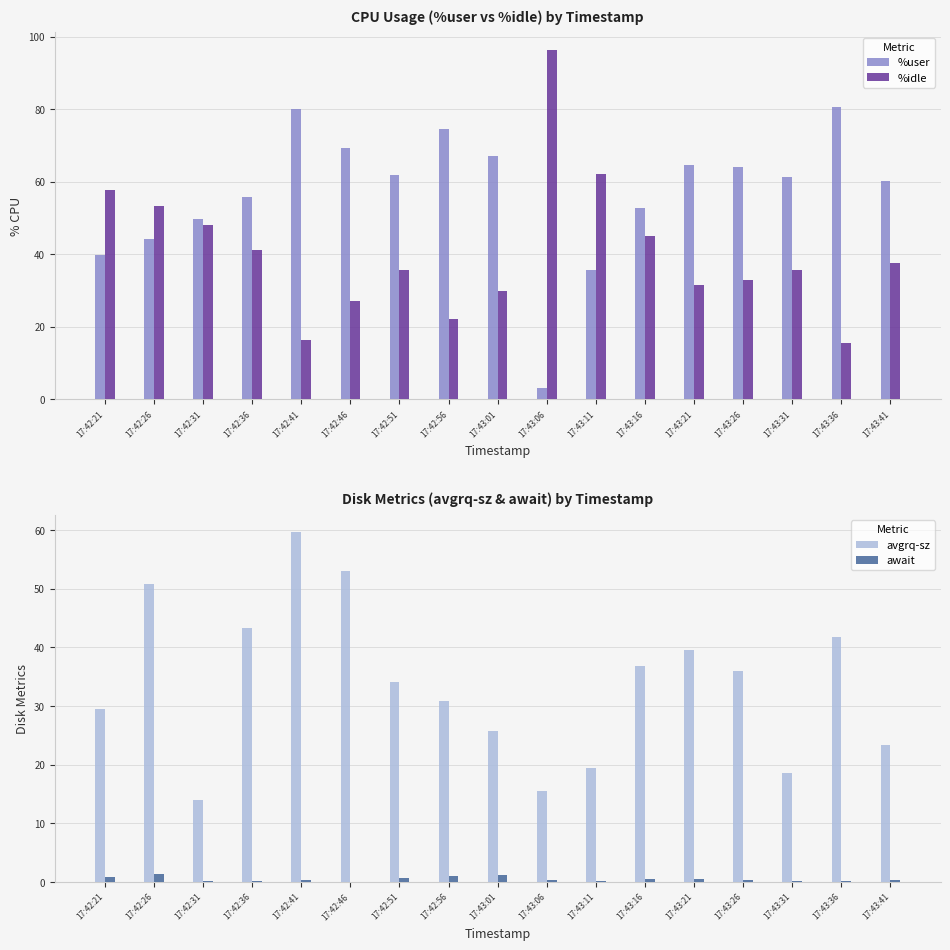

At how many categories does at least one series exceed 28?

17